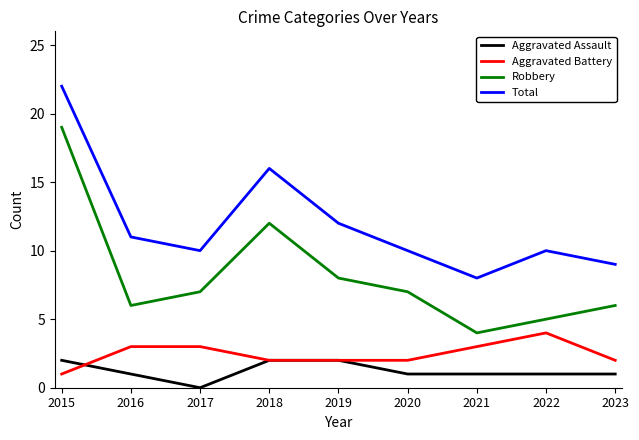

At which category does Total reach its first local peak?

2018